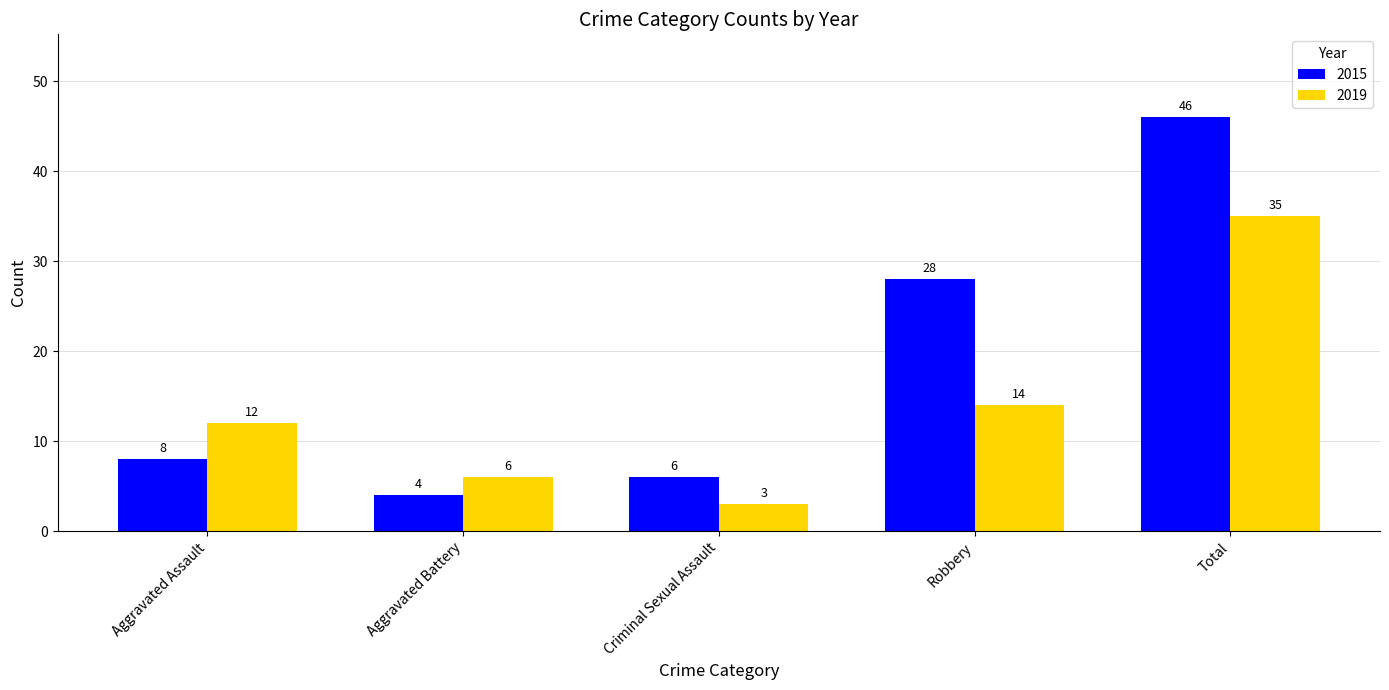

At Robbery, list the series in order from smallest to largest.

2019, 2015